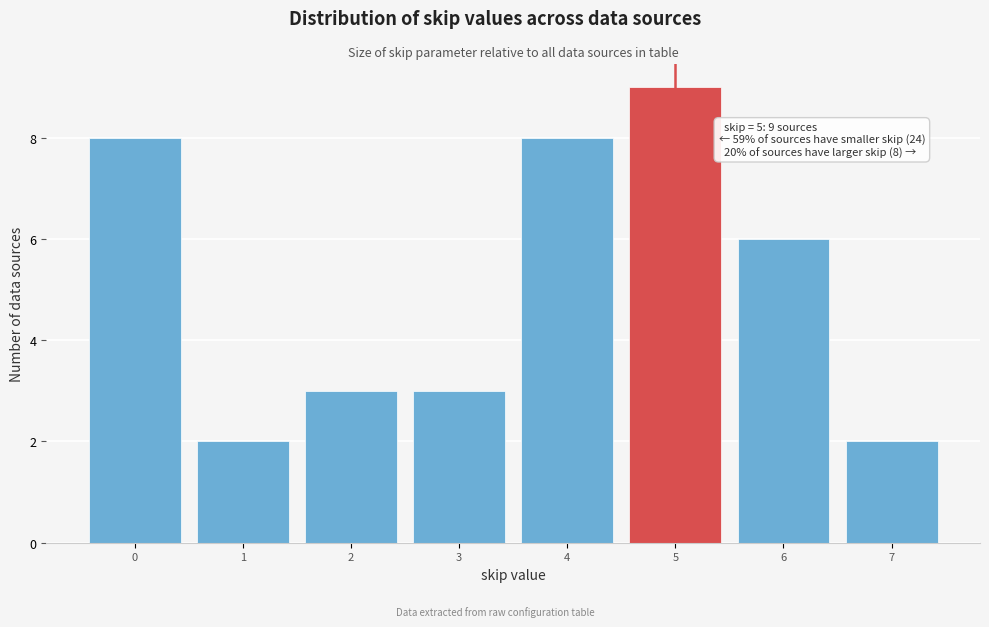

Over which range of the x-axis is the bar tallest?

4.5 to 5.5